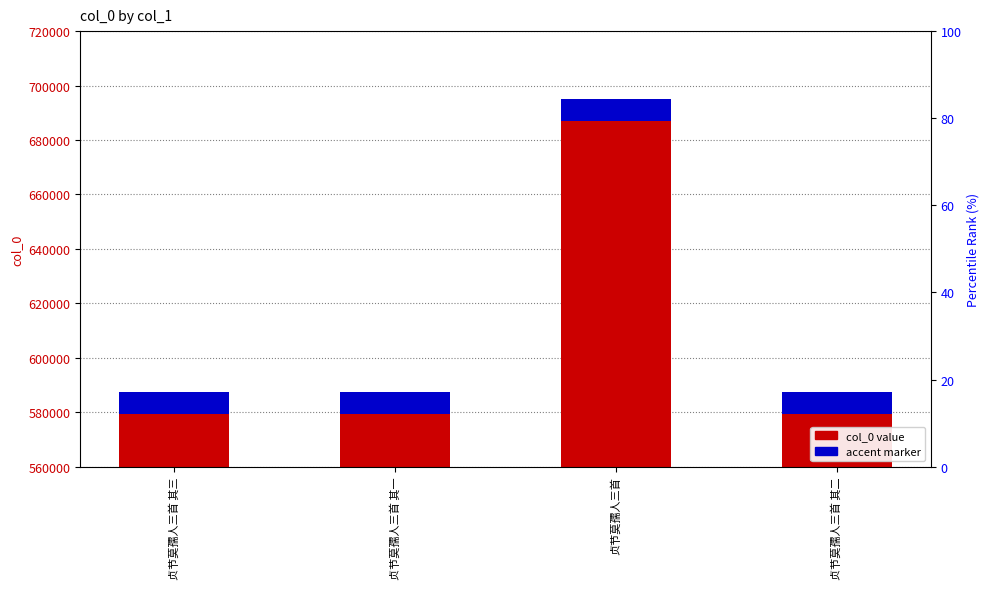

Rank the categories by value from highest to lowest.

贞节莫孺人三首, 贞节莫孺人三首 其三, 贞节莫孺人三首 其二, 贞节莫孺人三首 其一